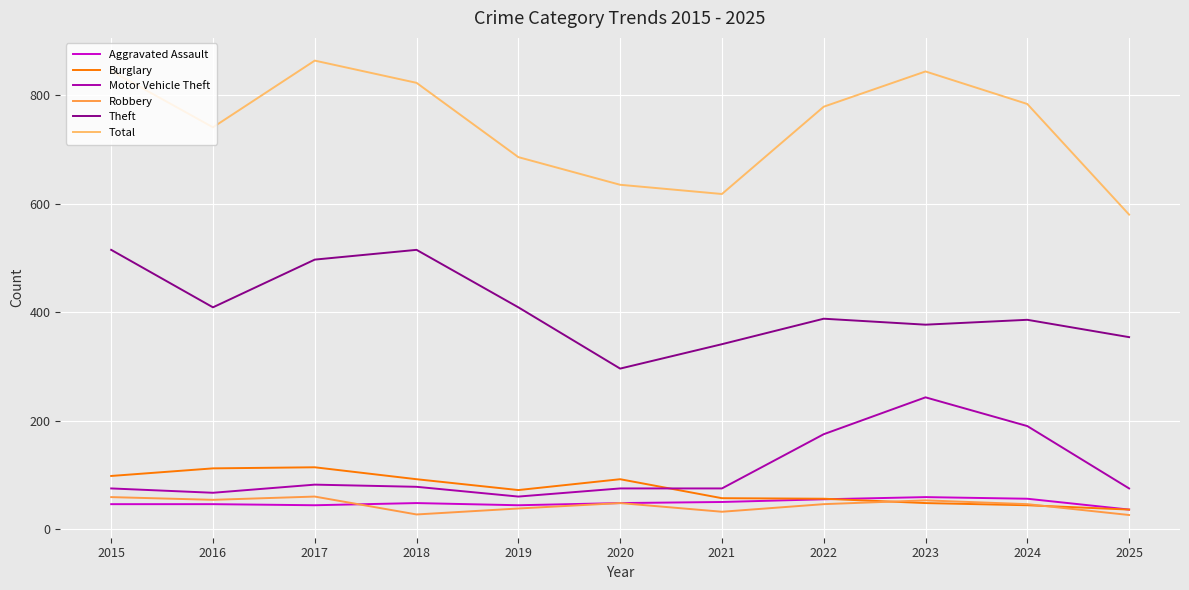

Where is the first local maximum for Total?

2017